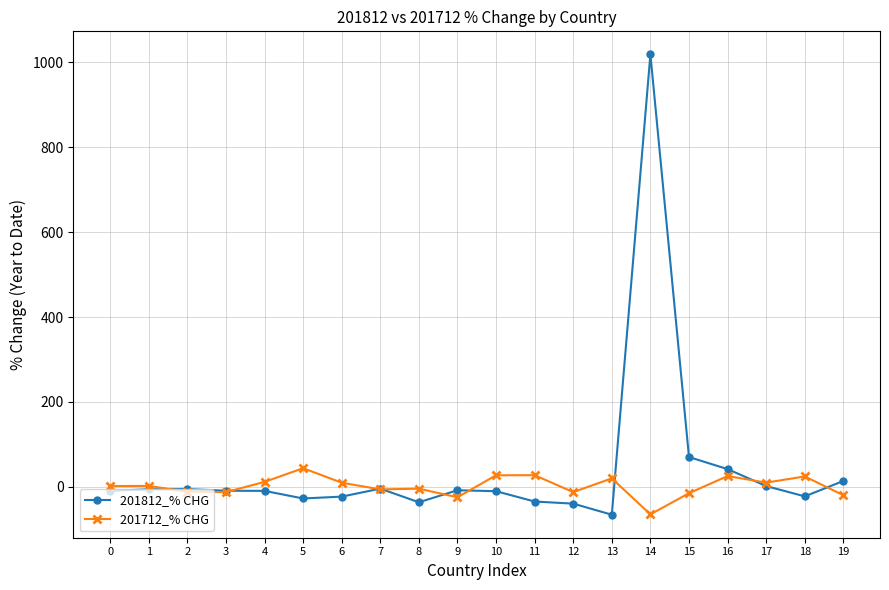

What value does the 201712_% CHG series have at 14?

-64.5